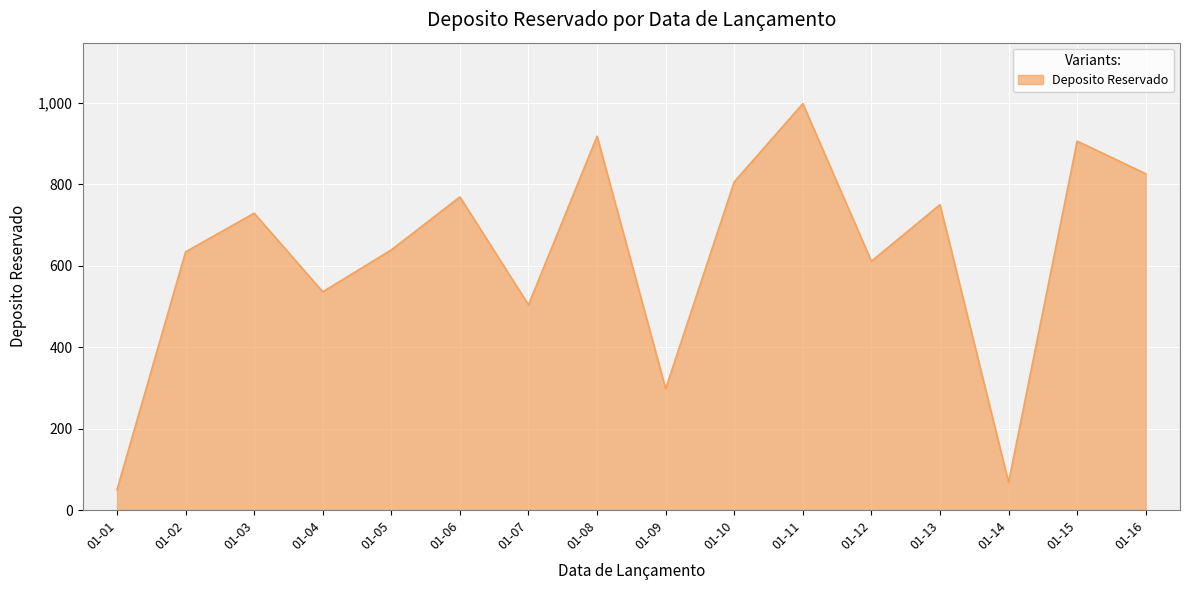

Which category has the highest value across all series?

01-11